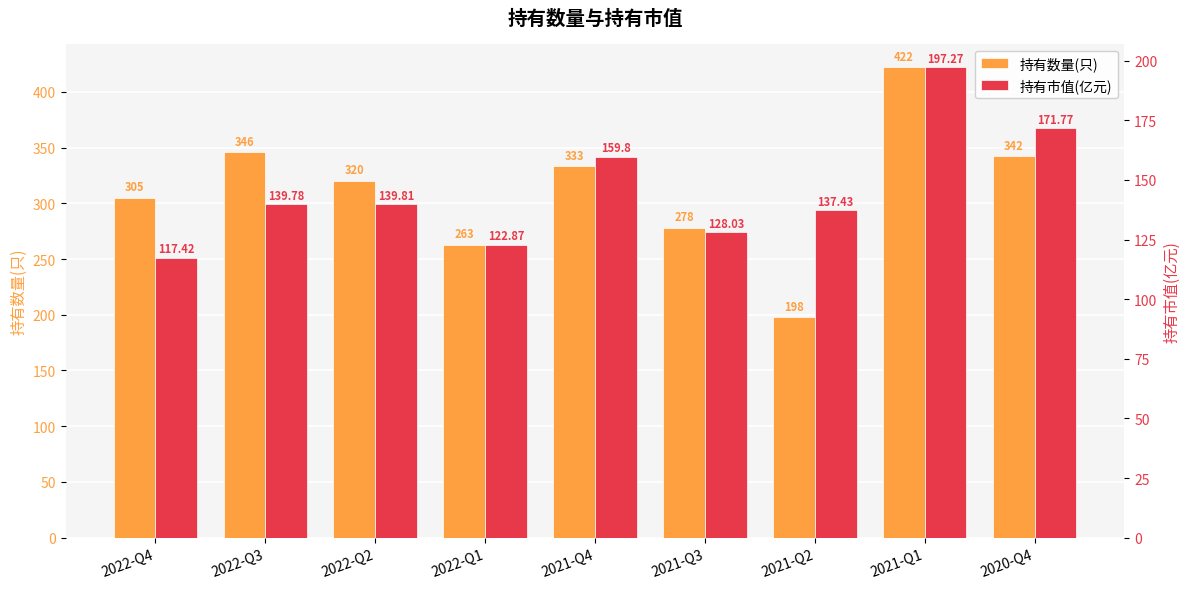

At which label is 持有数量(只) closest to 310?

2022-Q4